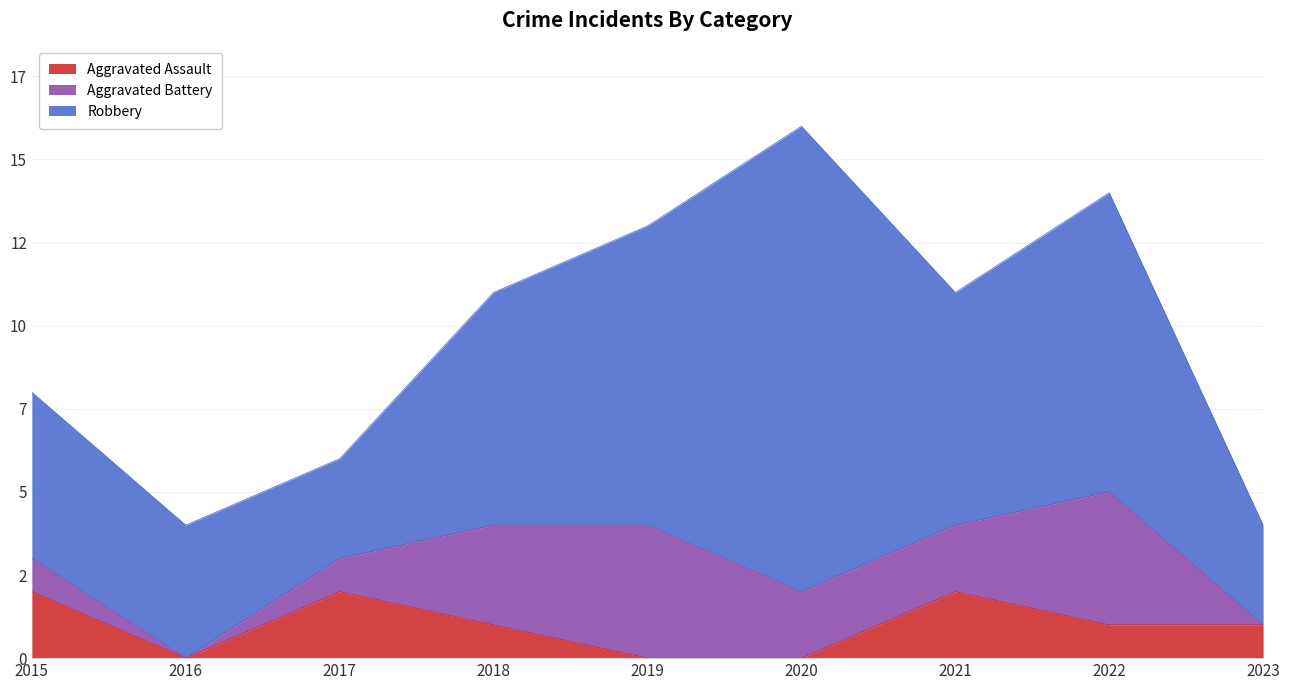

How many lines are shown in the chart?

3